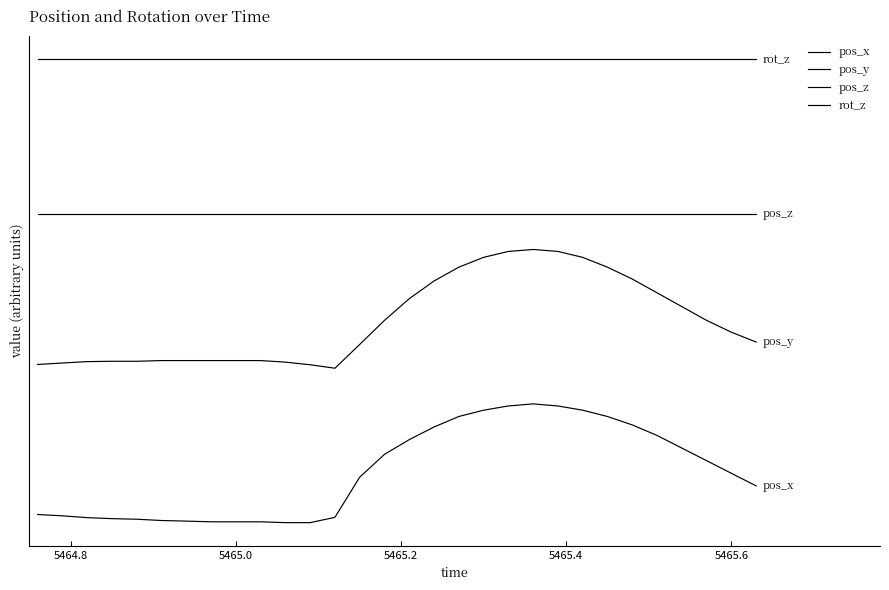

Which series has the largest total across all categories?

rot_z